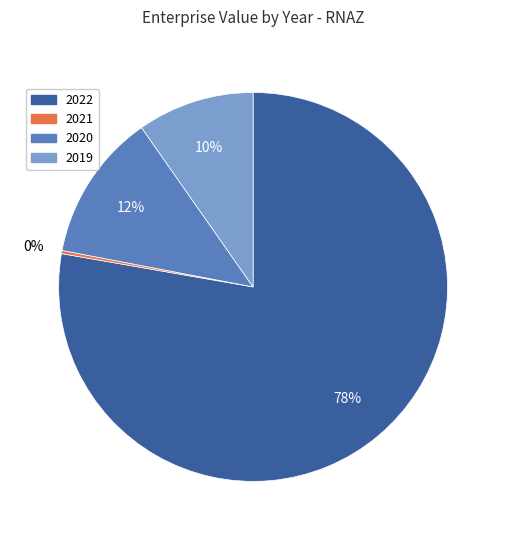

Which slice is the largest?

2022